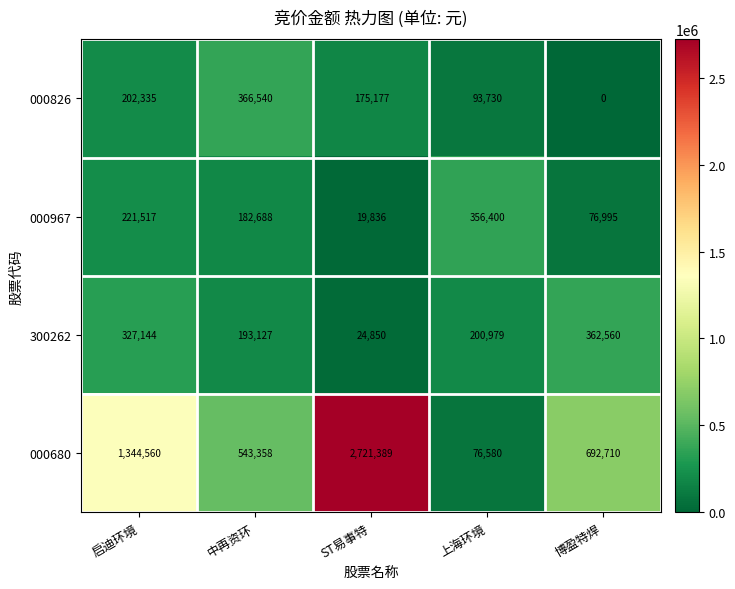

What is the sum of all 300262 values?

1108660